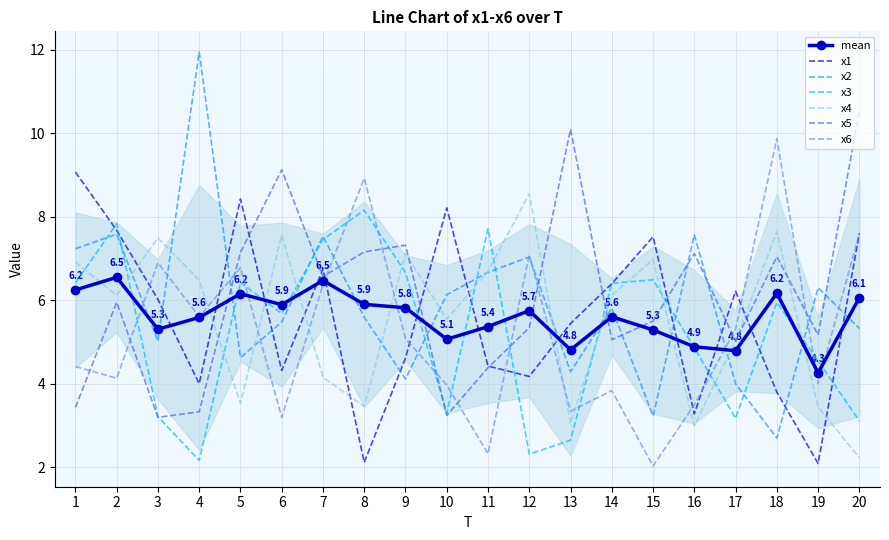

How many series are shown in this chart?

6